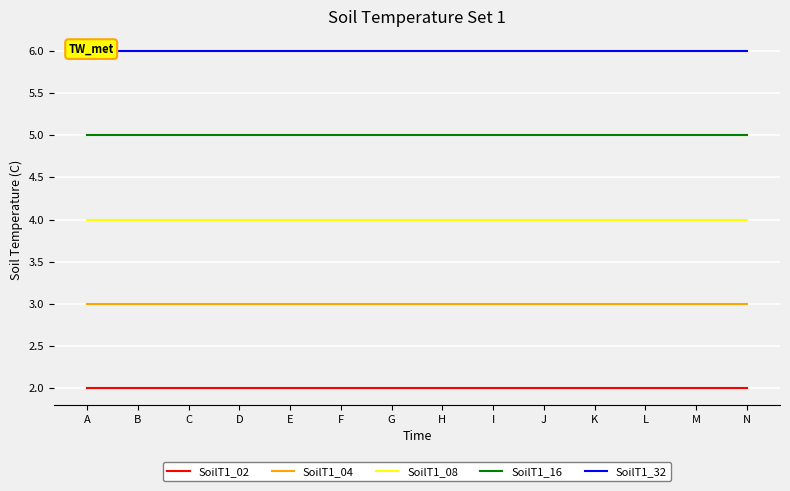

What is the spread (max minus min) of values at K?

4